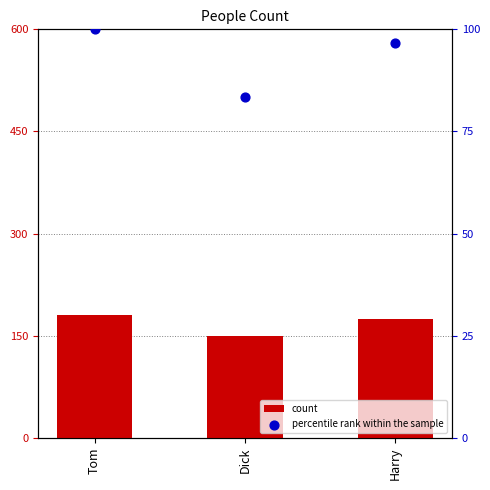

Which series contains the highest Y value?

count